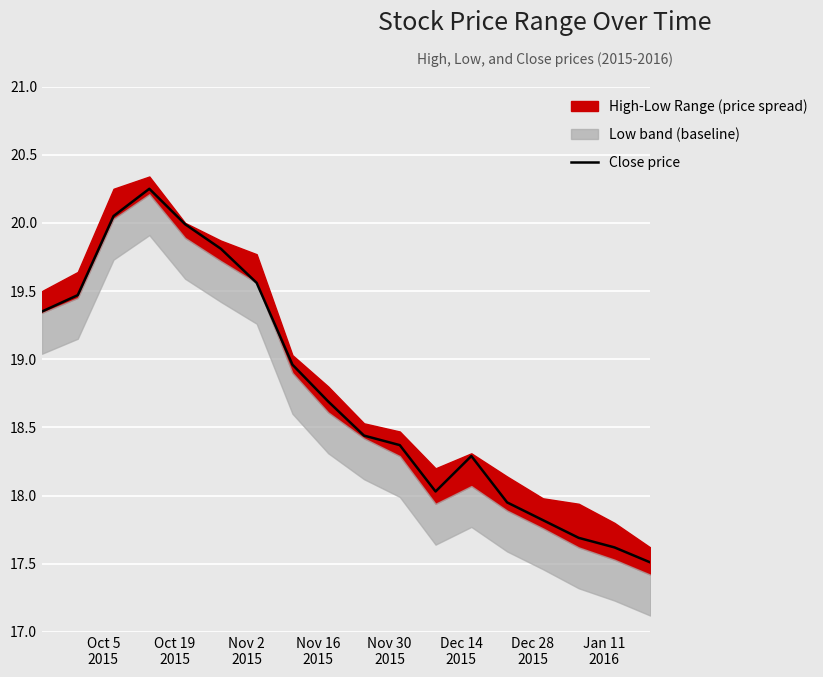

What is the minimum value for Close price?

17.5